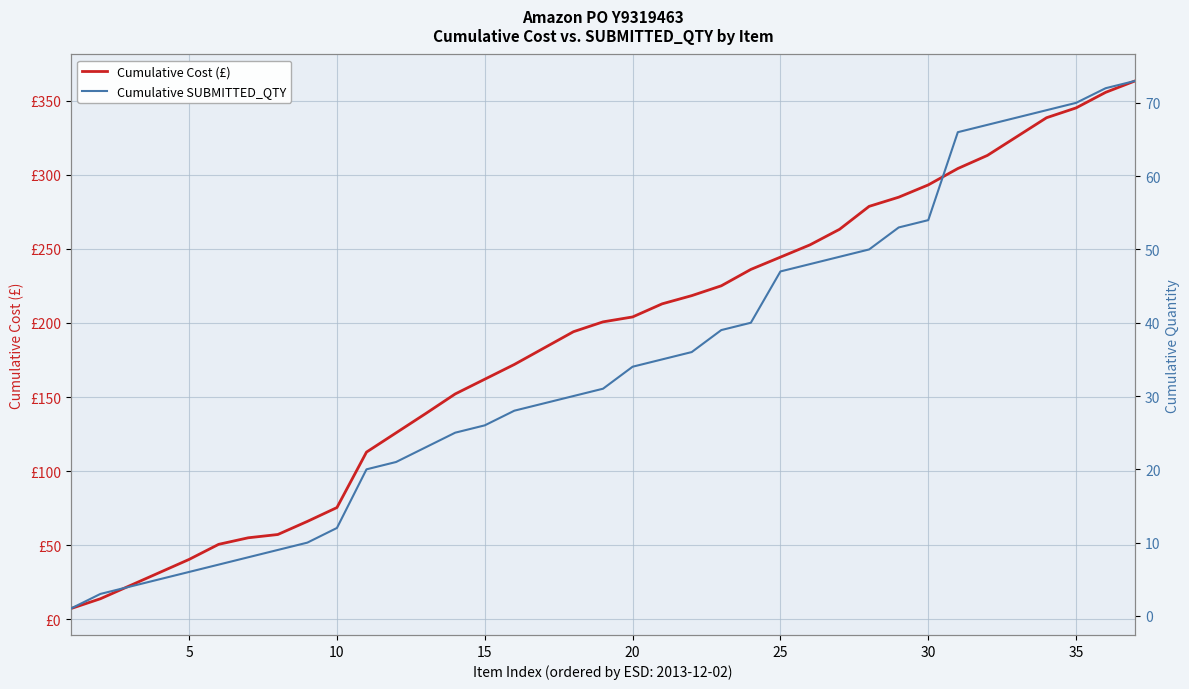

Rank the series at 34 from highest to lowest value.

Cumulative Cost (£), Cumulative SUBMITTED_QTY